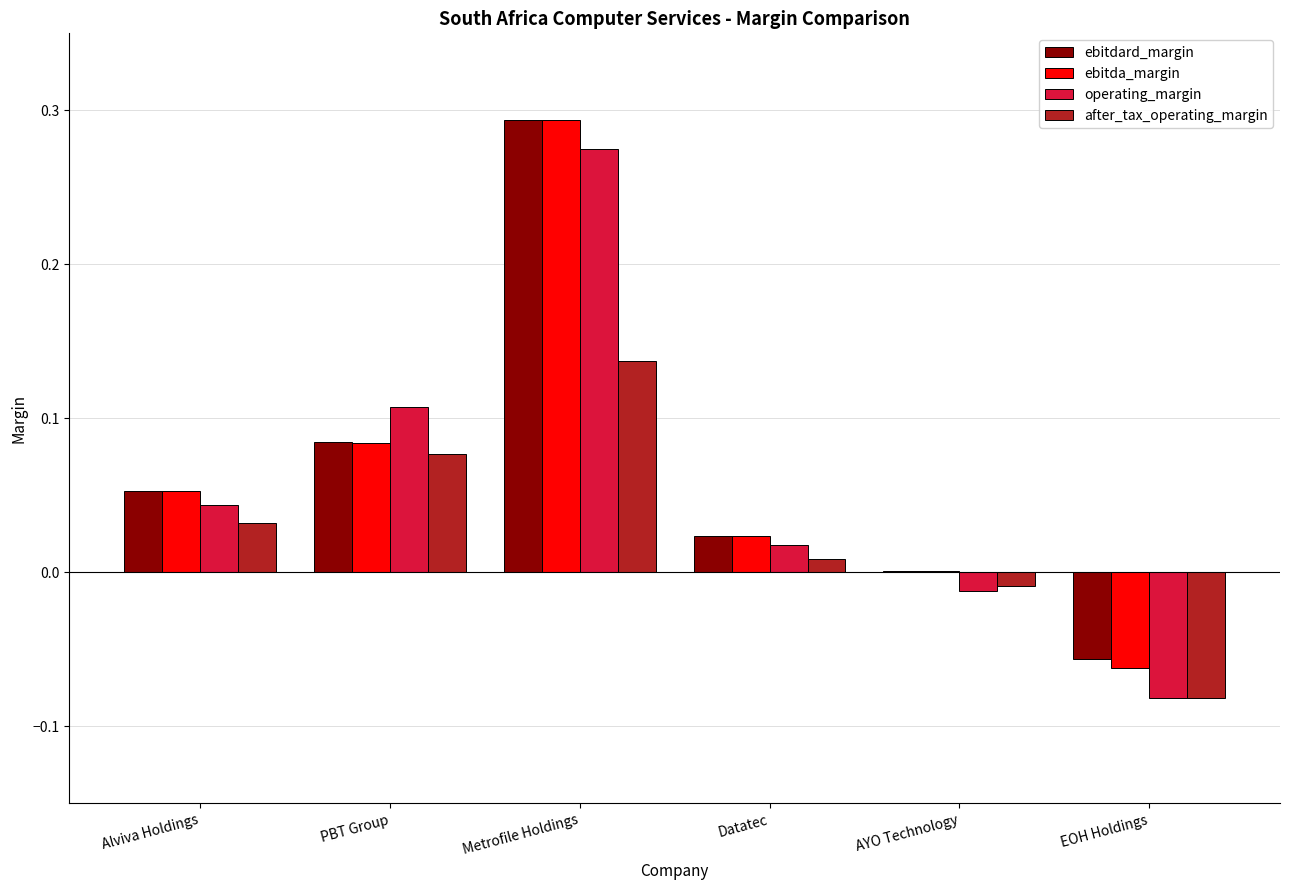

At which category is the sum across all series the highest?

Metrofile Holdings